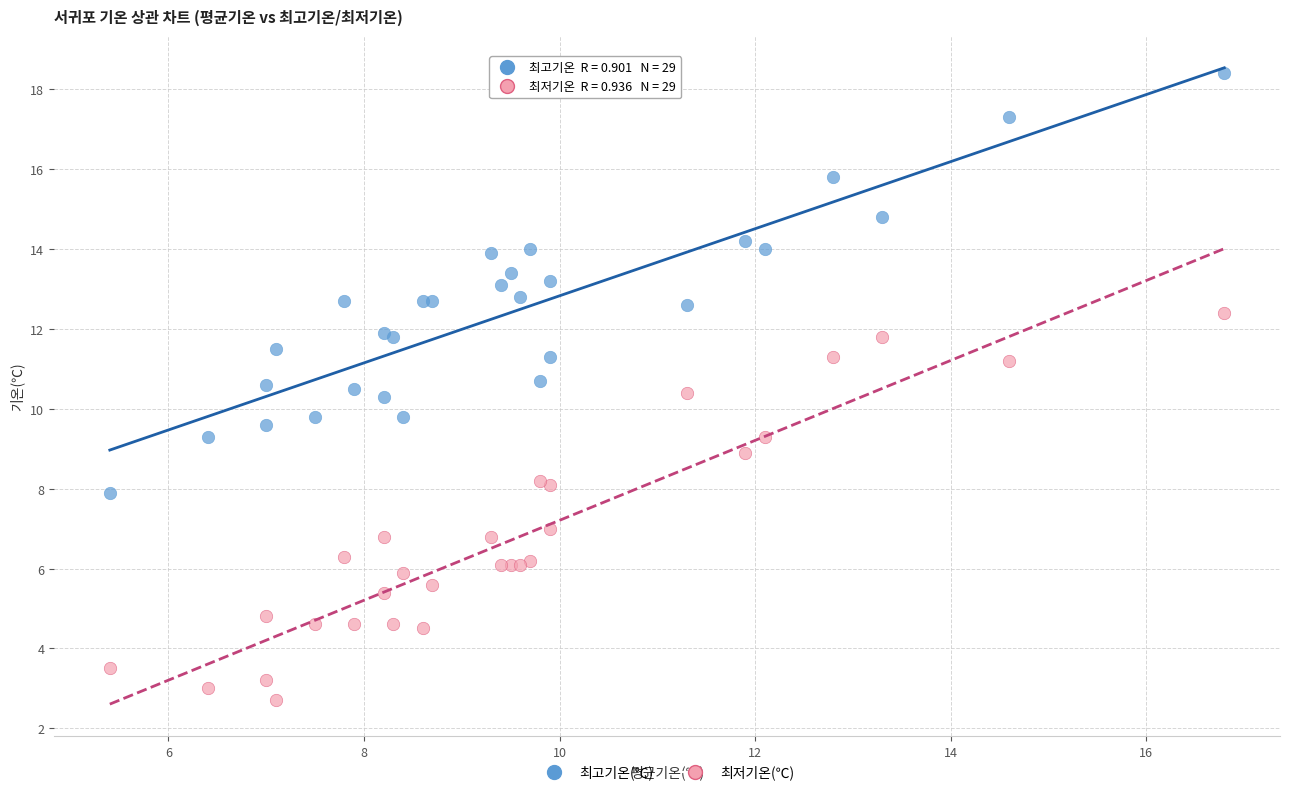

Which series contains the highest Y value?

최고기온(℃)